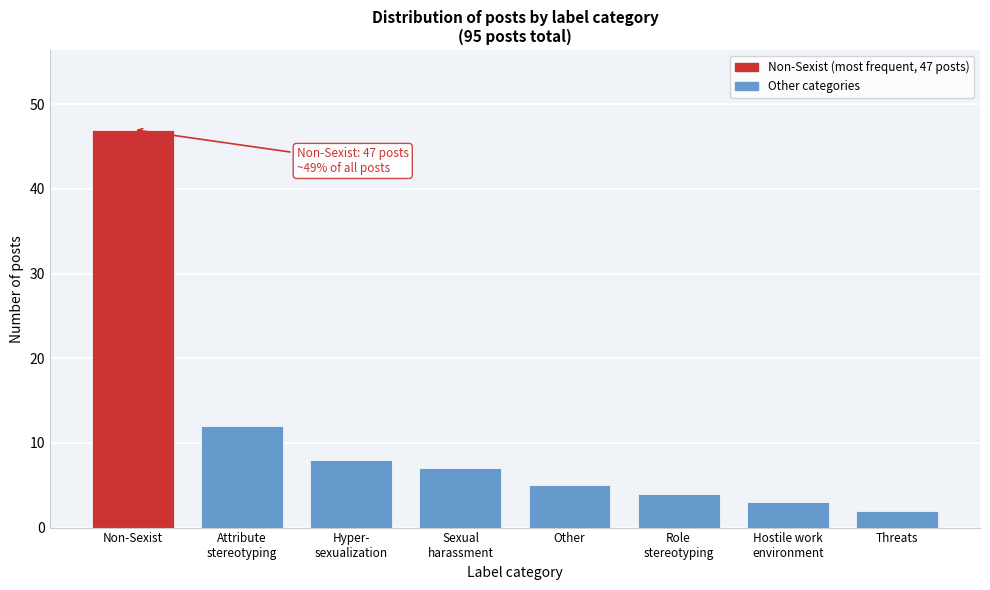

Reading right to left, extract all data points from this chart.

2	3	4	5	7	8	12	47